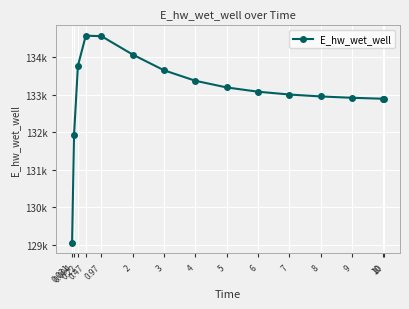

Approximately how many times larger is the value at 0.22 compared to 0.97?

1.0